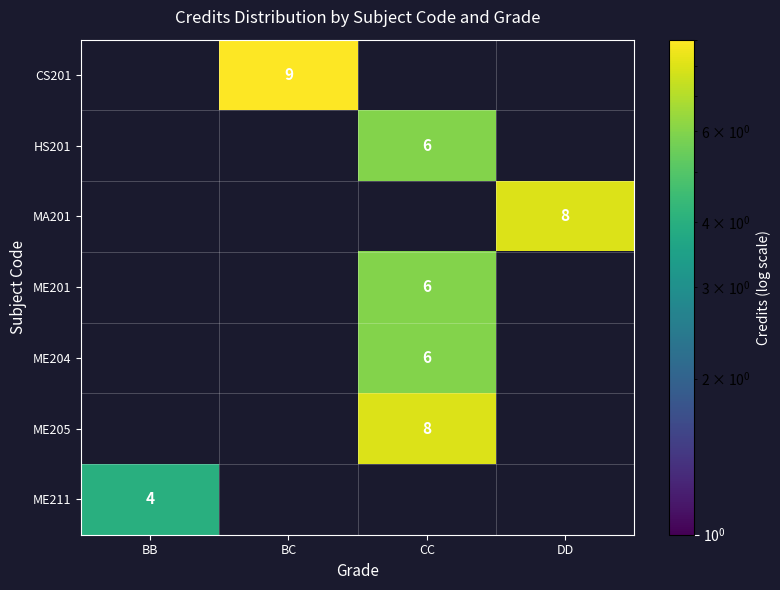

What is the spread (max minus min) of values at BC?

9